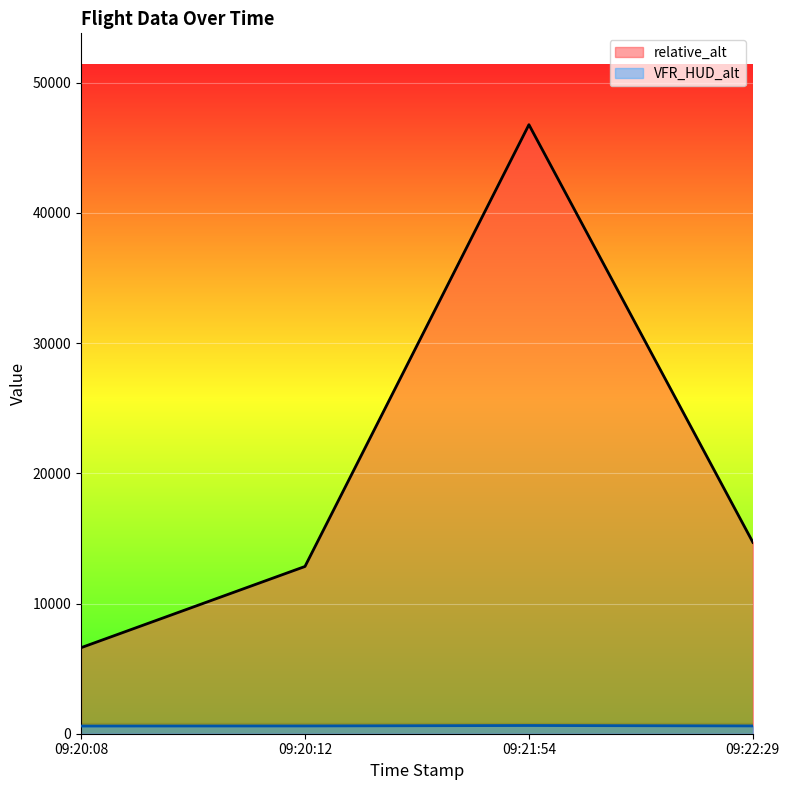

True or false: relative_alt and VFR_HUD_alt cross at least once.

False